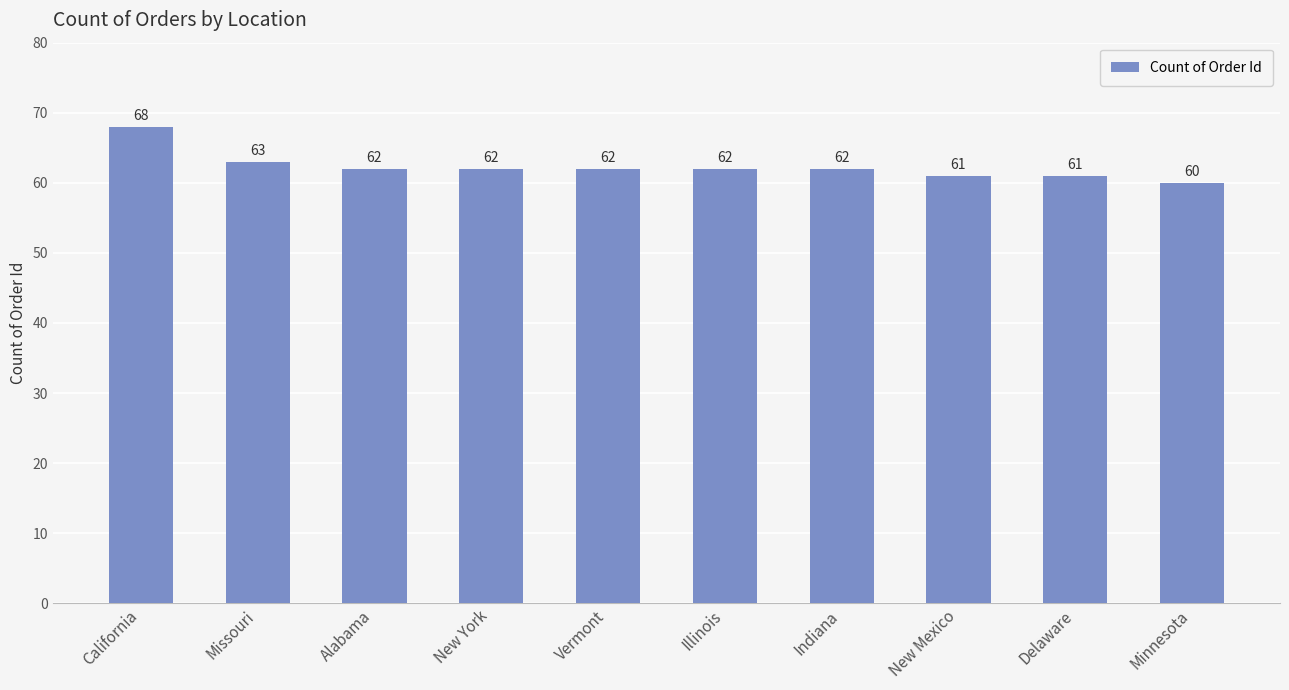

Which label corresponds to the smallest value in the chart?

Minnesota